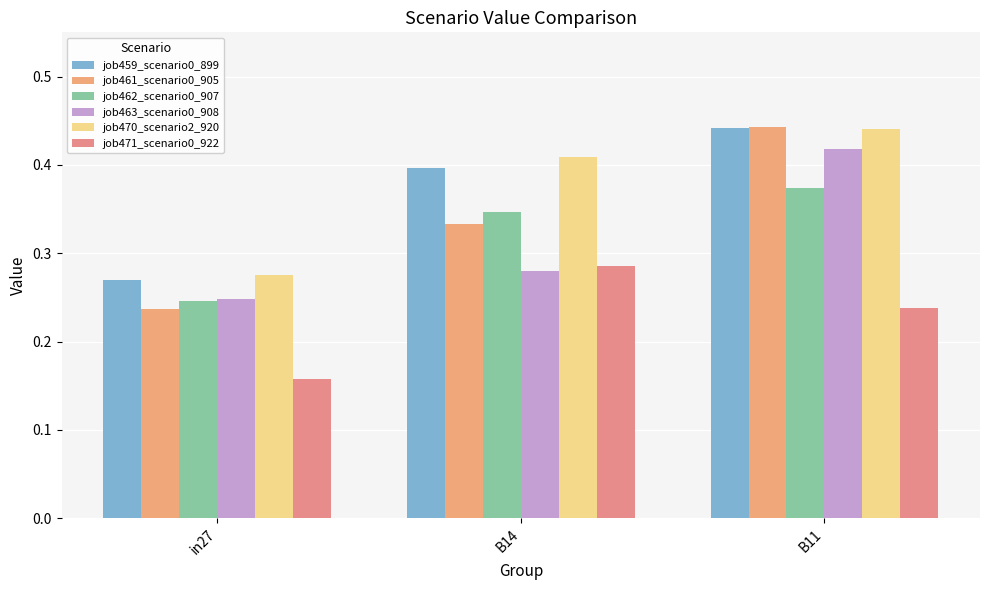

Which series changed the most between in27 and B11?

job461_scenario0_905